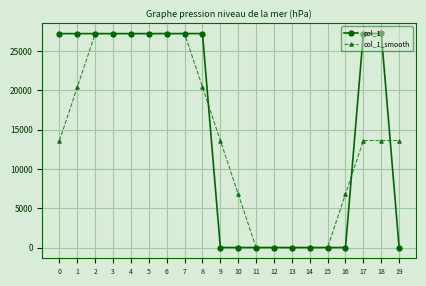

Is it true that col_1 equals 44725.7 at 7?

False